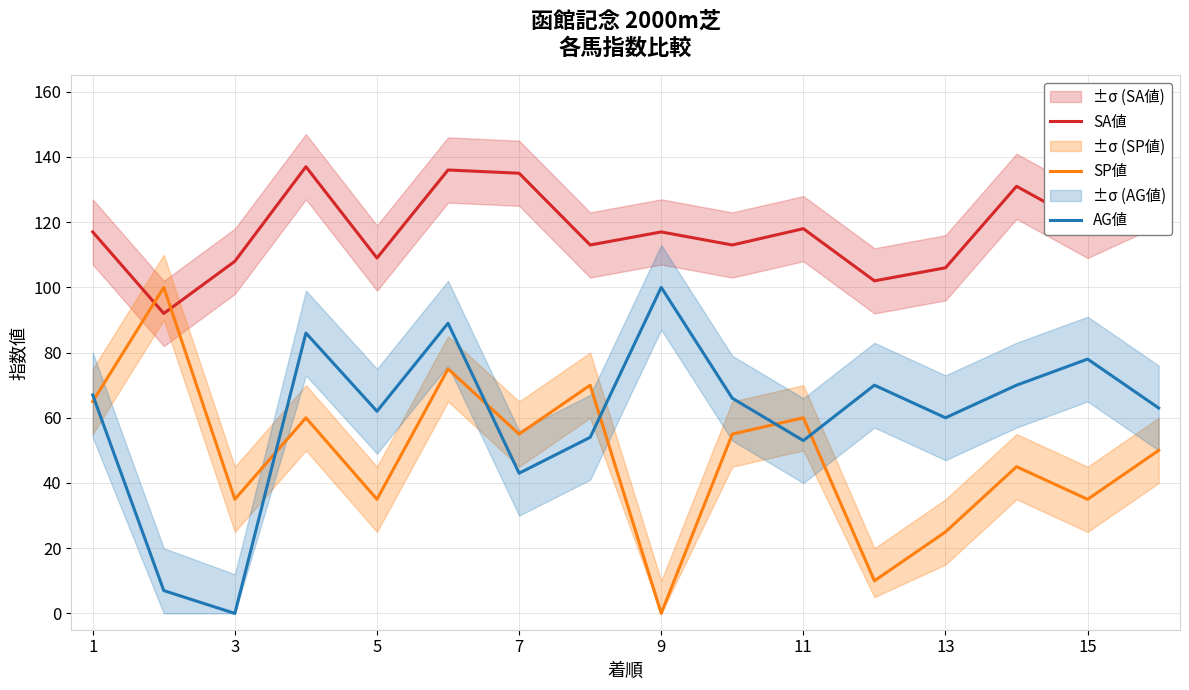

True or false: AG値 and SP値 intersect in this chart.

True